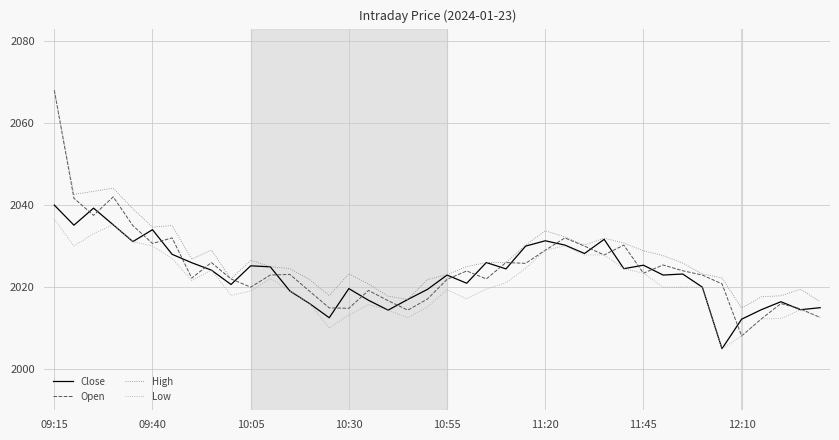

What is the smallest value displayed?

2005.0